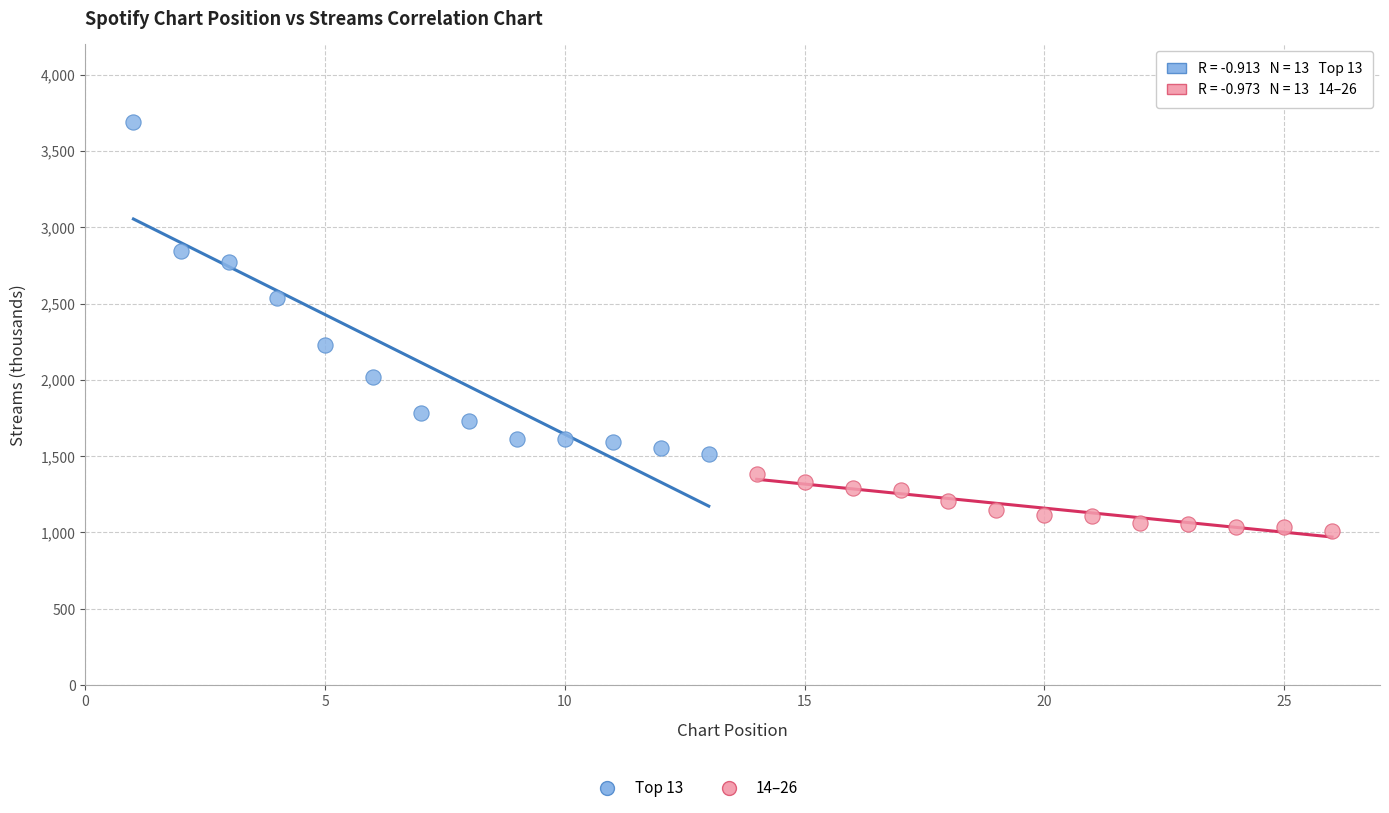

Which series contains the highest Y value?

Top 13